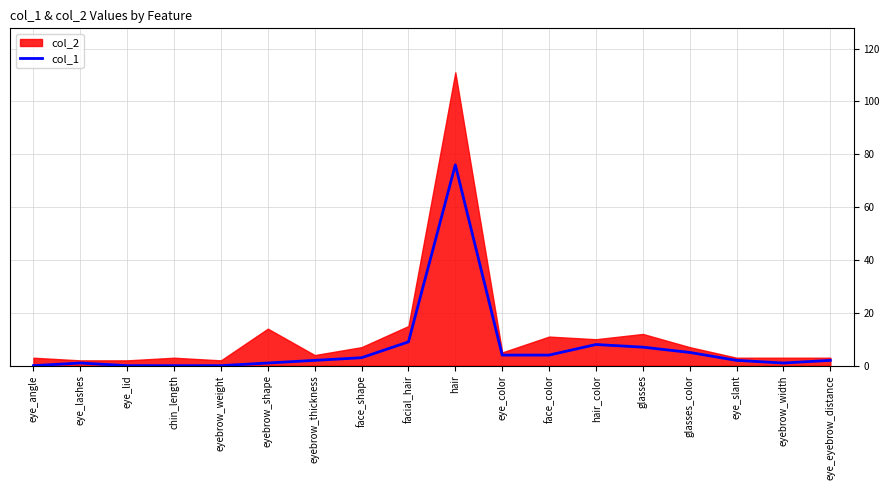

How many data points are less than 2?

7